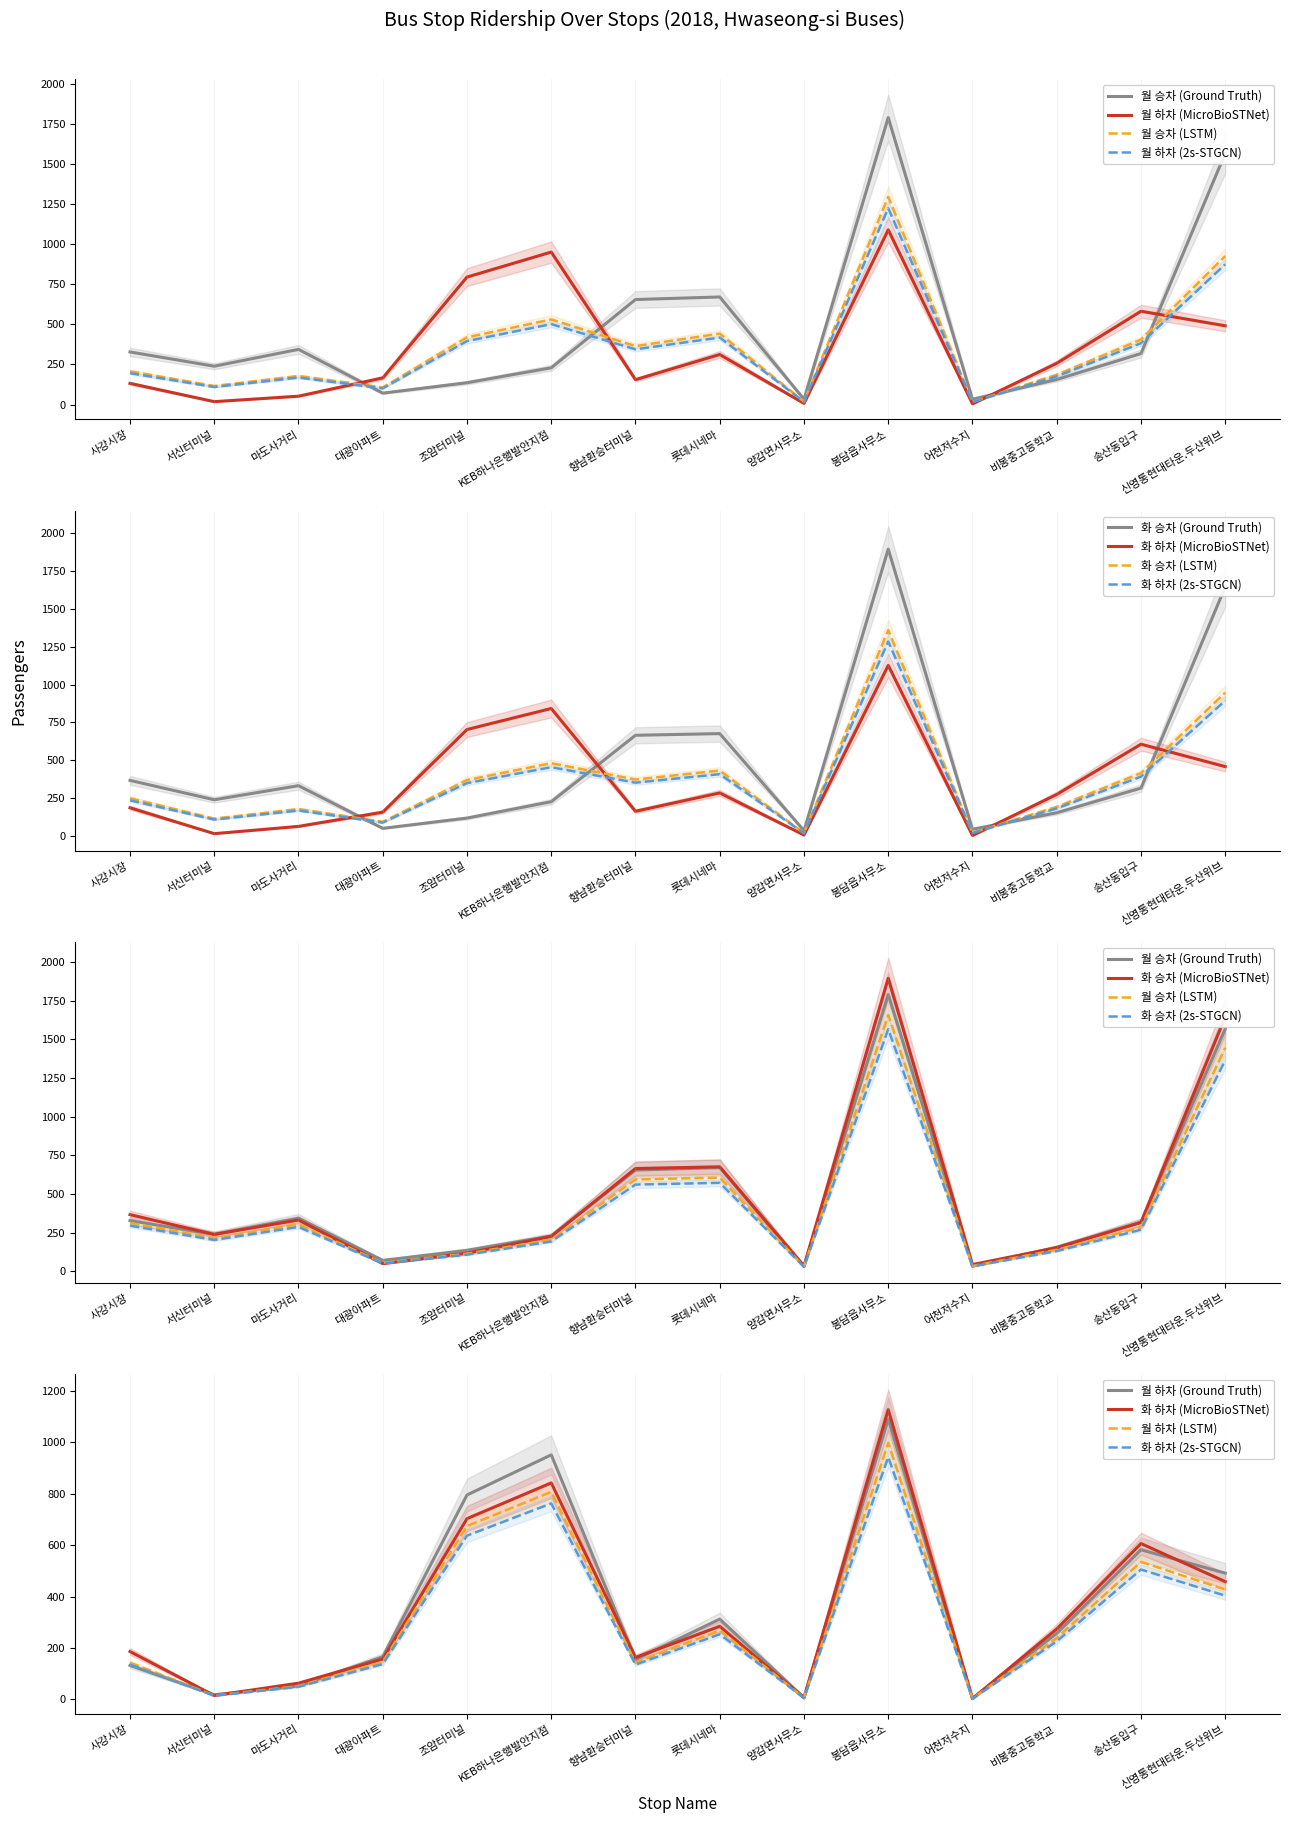

How many categories are shown in the chart?

14